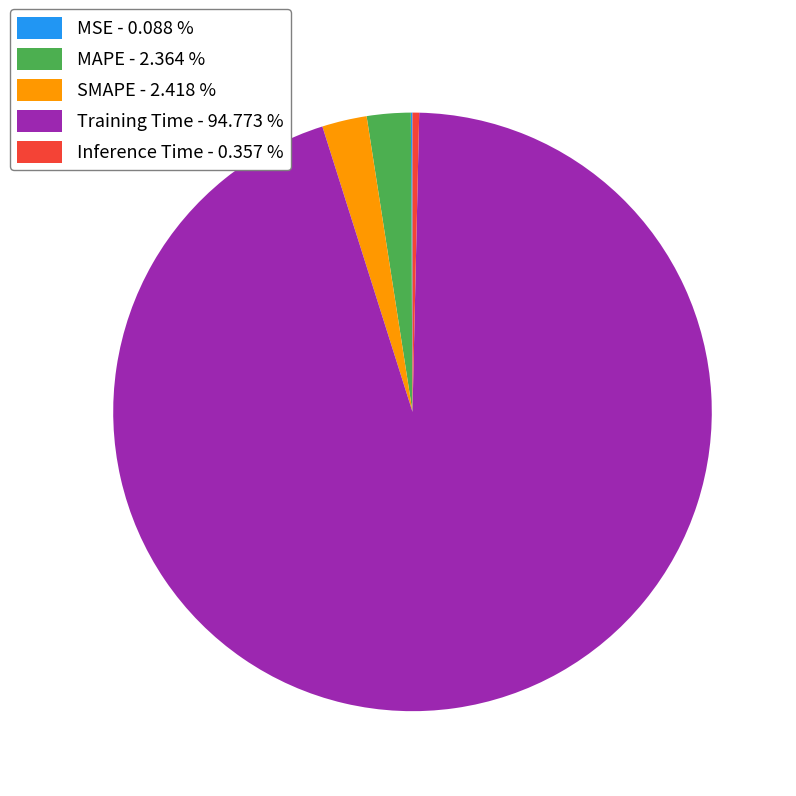

Do Training Time and MAPE together represent more than half of the pie?

Yes